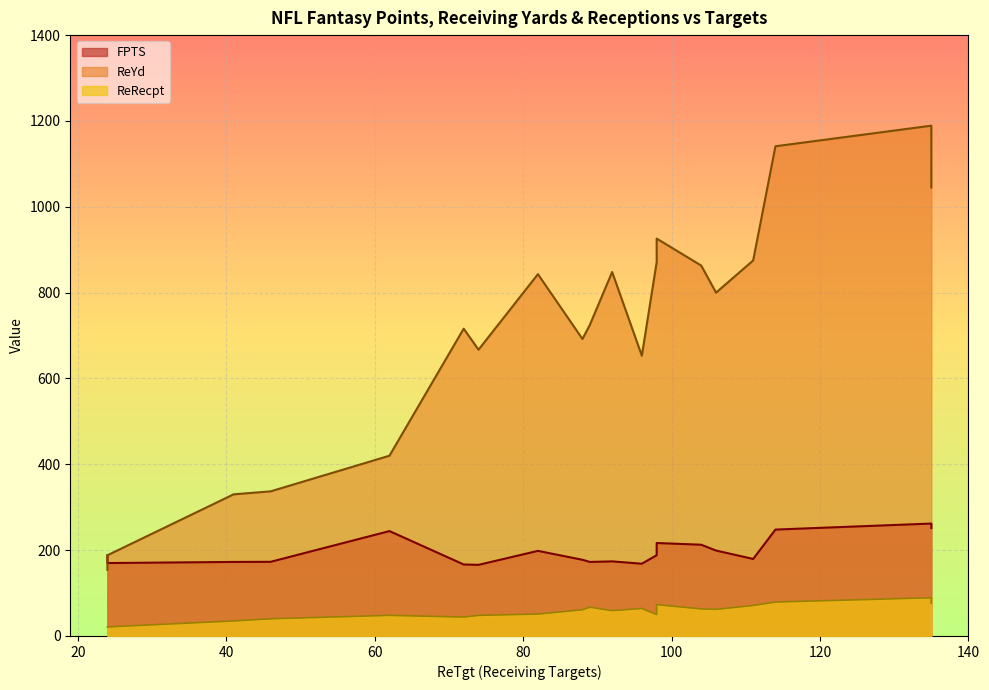

How many lines are shown in the chart?

3